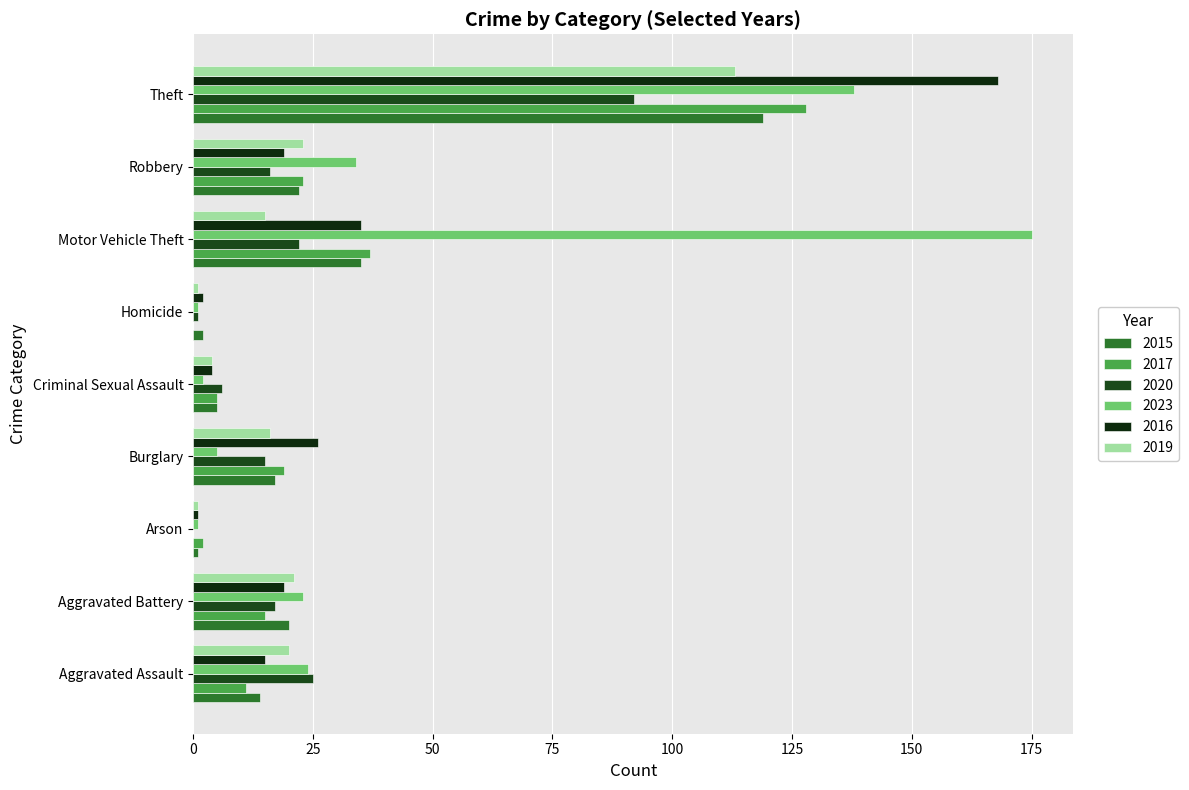

How many bars are there in each group?

6